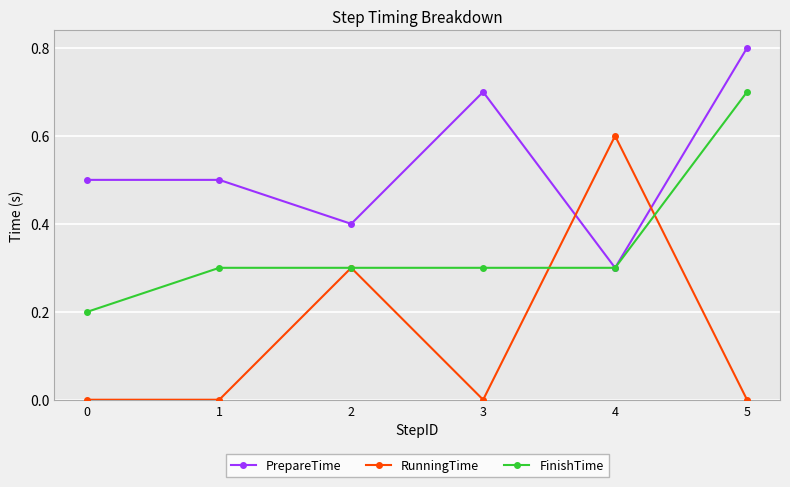

Which series has the widest spread of values?

RunningTime